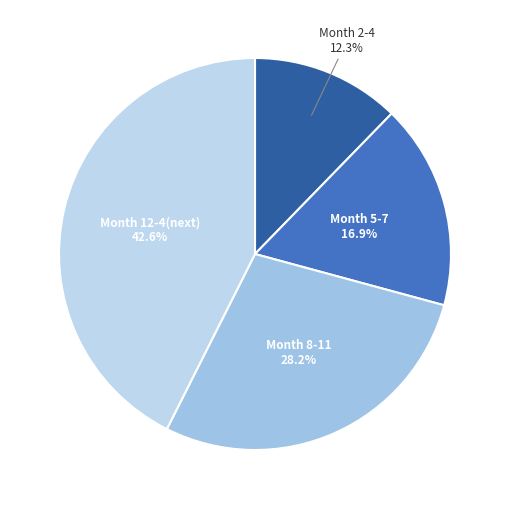

What is the ratio of the value at Month 2-4 to the value at Month 8-11?

0.4